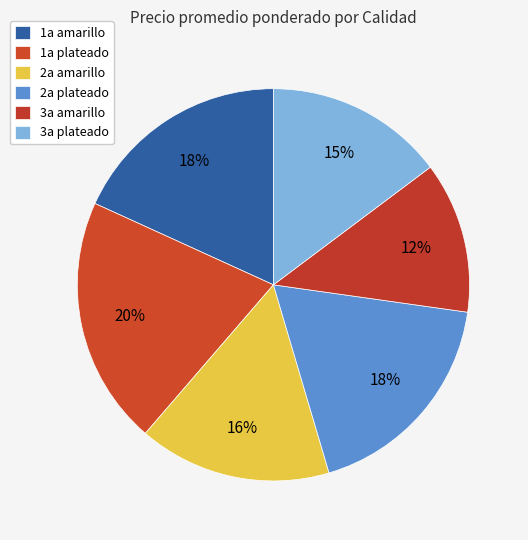

Rank the categories by value from highest to lowest.

1a plateado, 1a amarillo, 2a plateado, 2a amarillo, 3a plateado, 3a amarillo